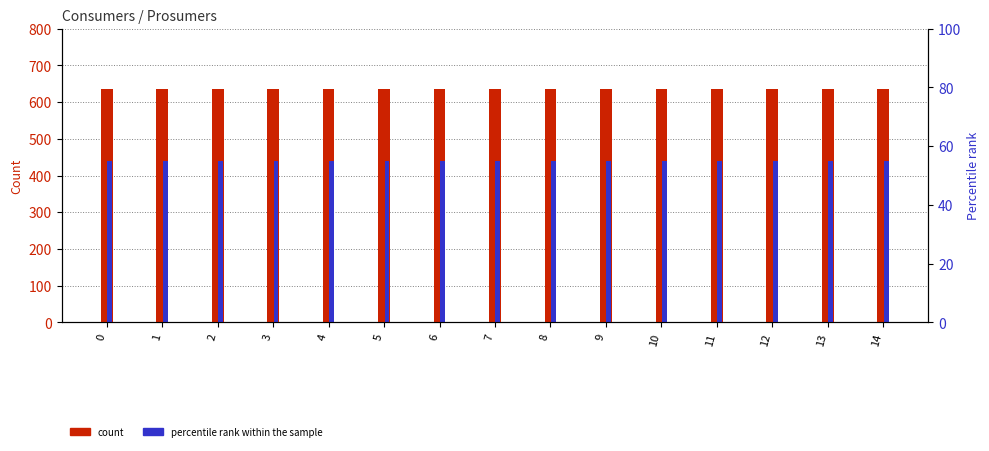

What is the lowest value of the Consumers series?

635